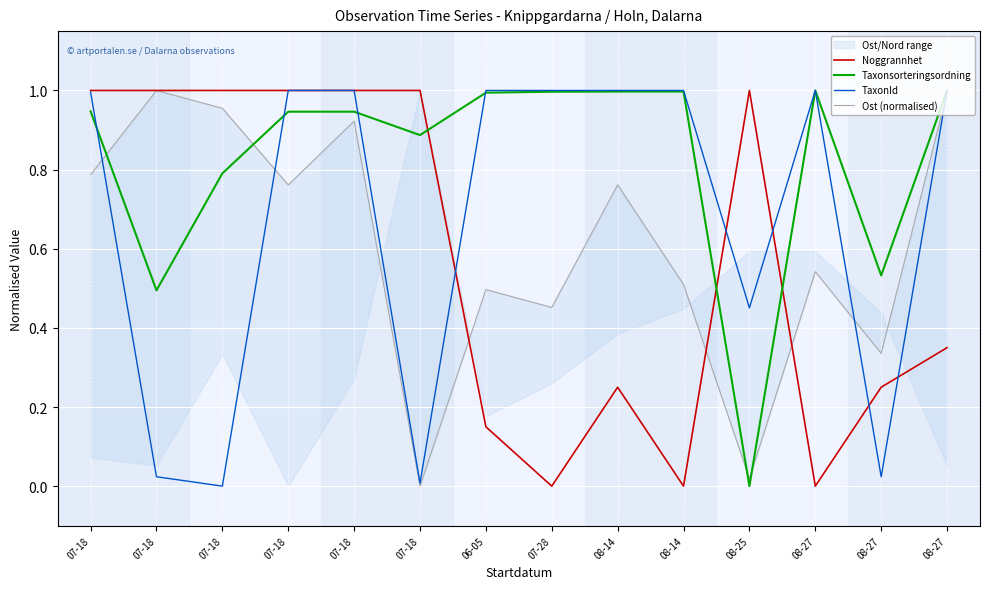

How many positive values does the Noggrannhet series have?

11